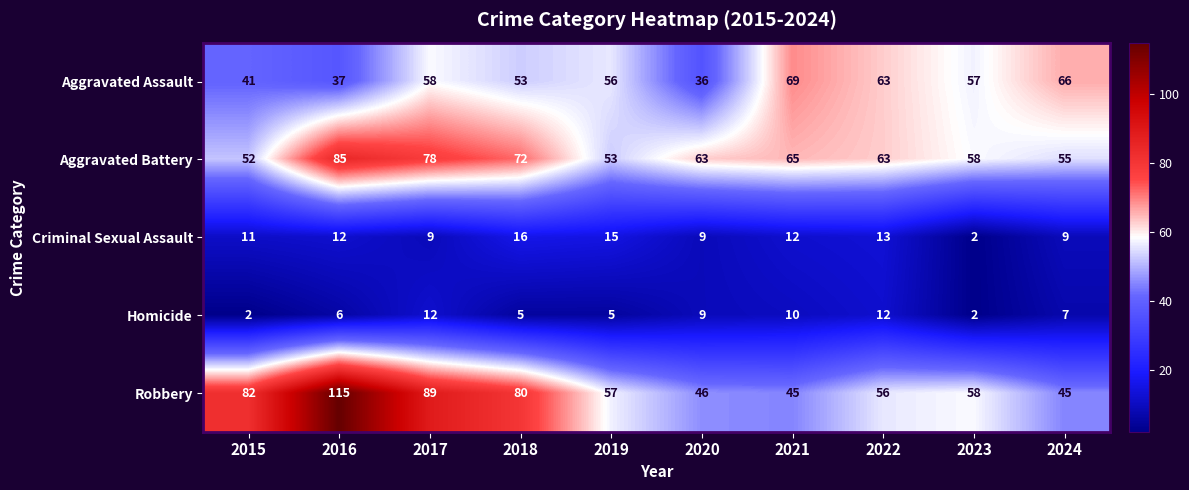

What is the difference between the highest and lowest values at 2019?

52